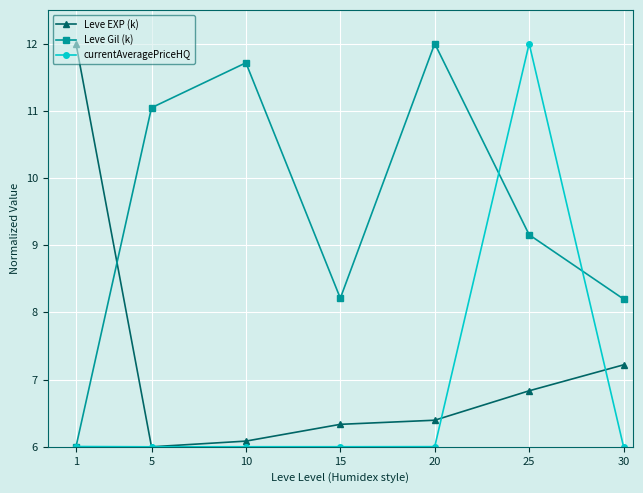

Is the value of currentAveragePriceHQ at 25 greater than the value of Leve Gil (k) at 1?

Yes